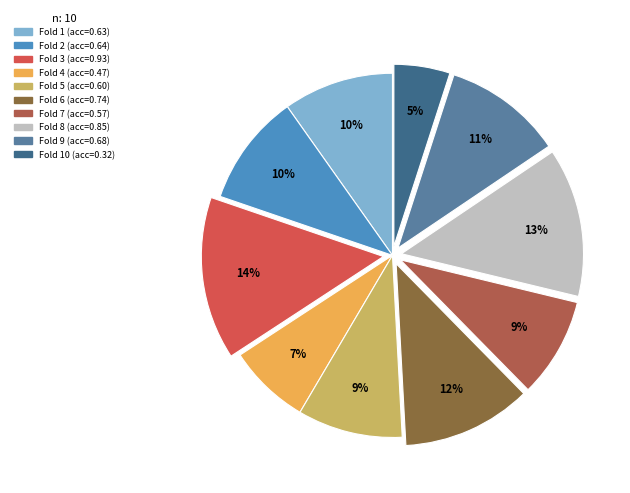

Is there a majority slice in this chart?

No